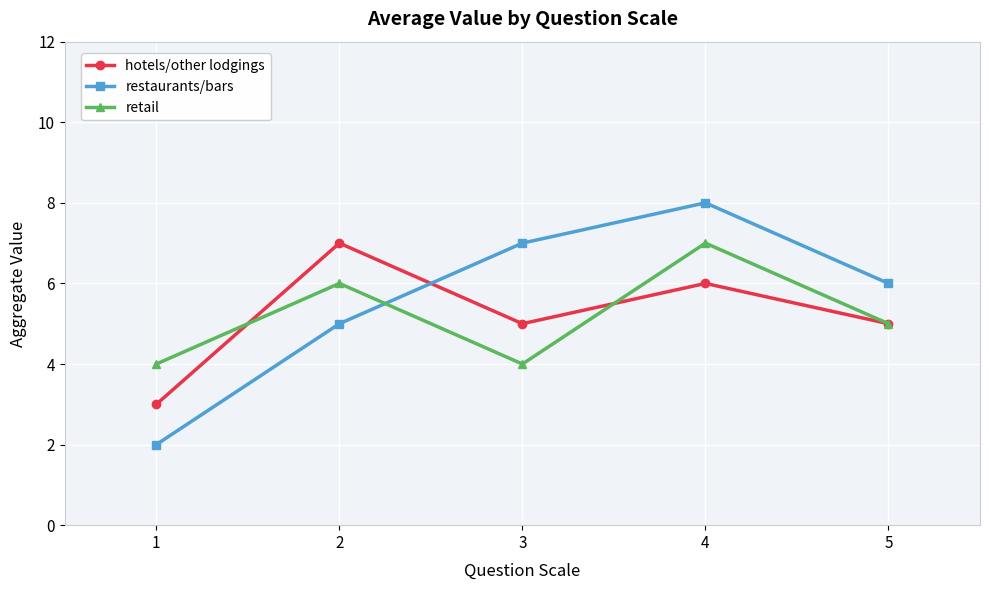

How many lines are shown in the chart?

3